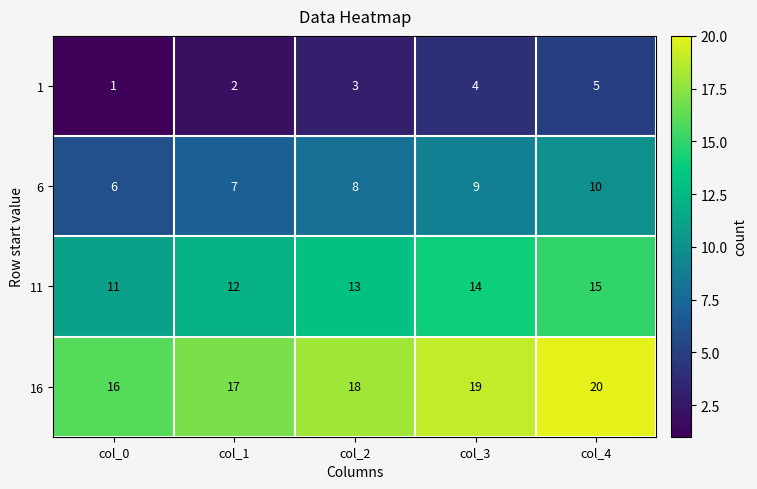

Rank the series by their average value, from lowest to highest.

1, 6, 11, 16